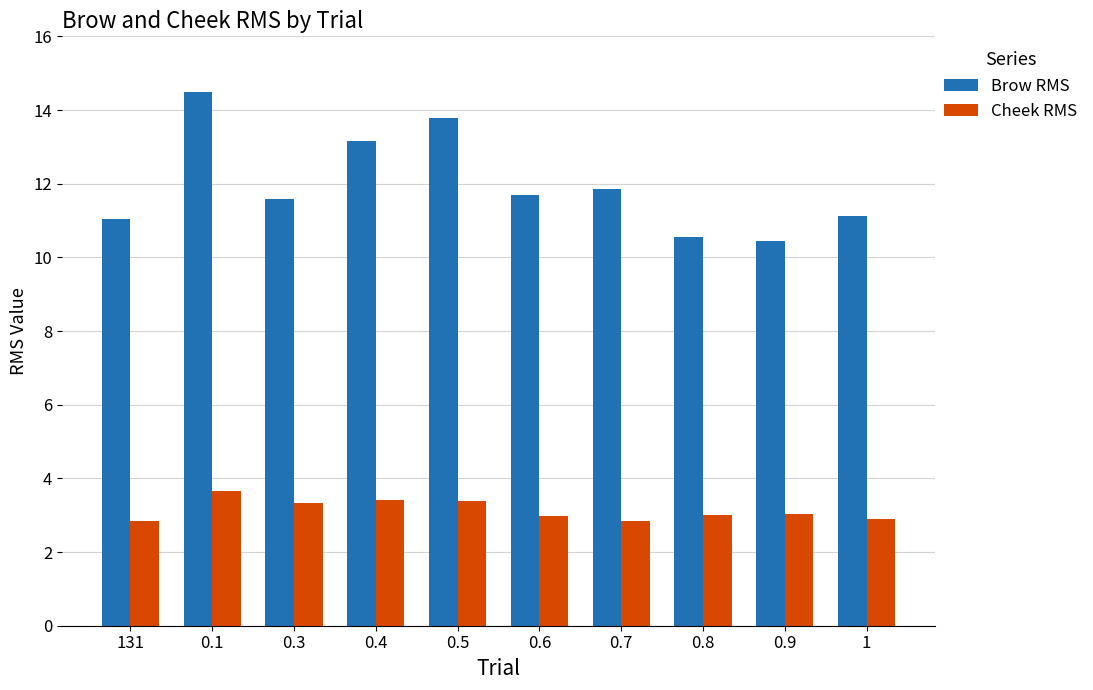

What is the difference between the highest and lowest values at 1?

8.2